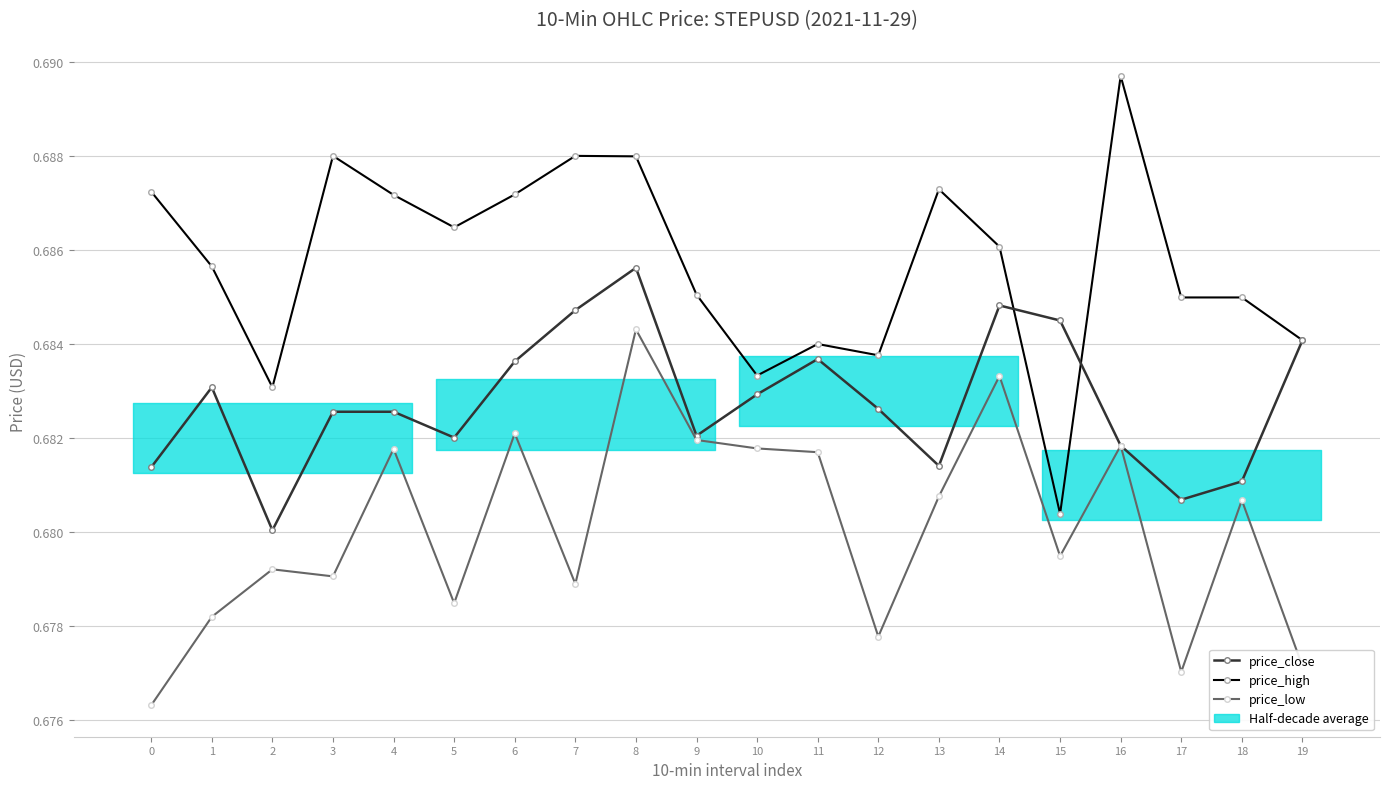

Rank the series at 0 from lowest to highest value.

price_low, price_close, price_high